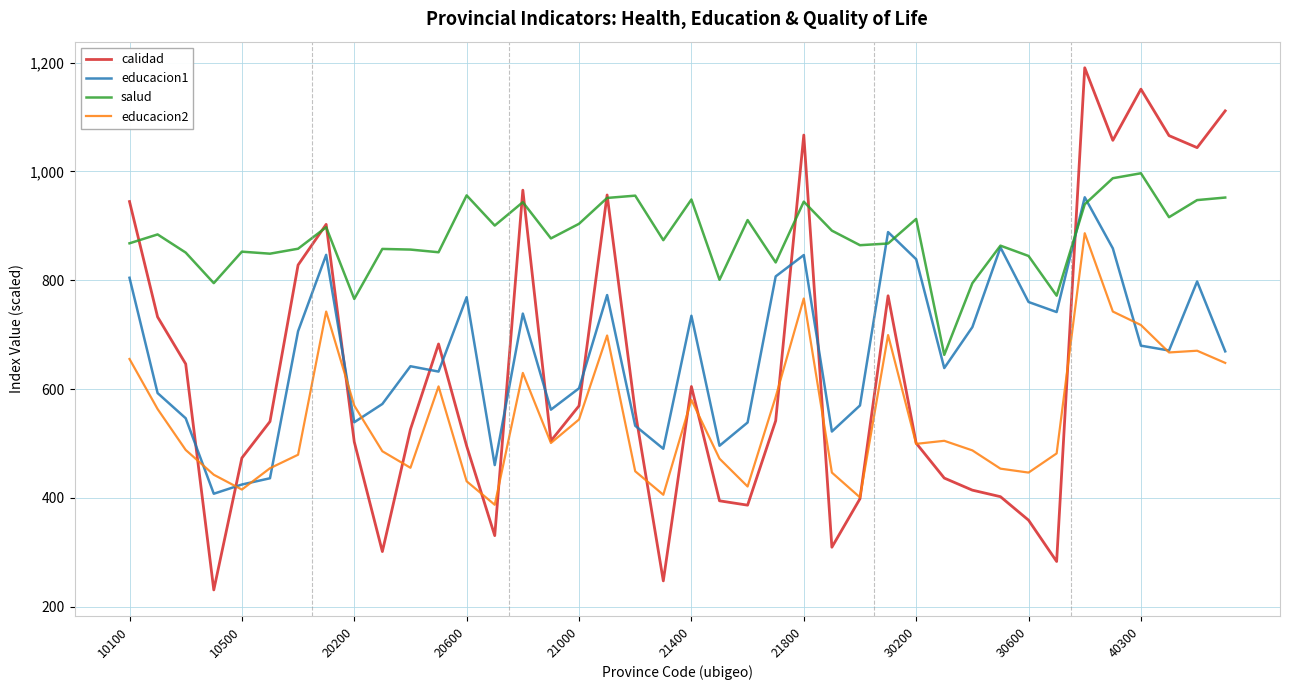

Which series has the largest total across all categories?

salud